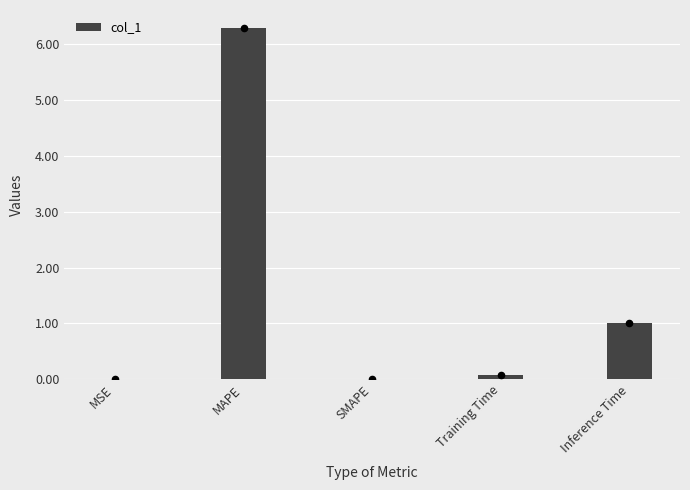

Between Inference Time and Training Time, which is larger?

Inference Time